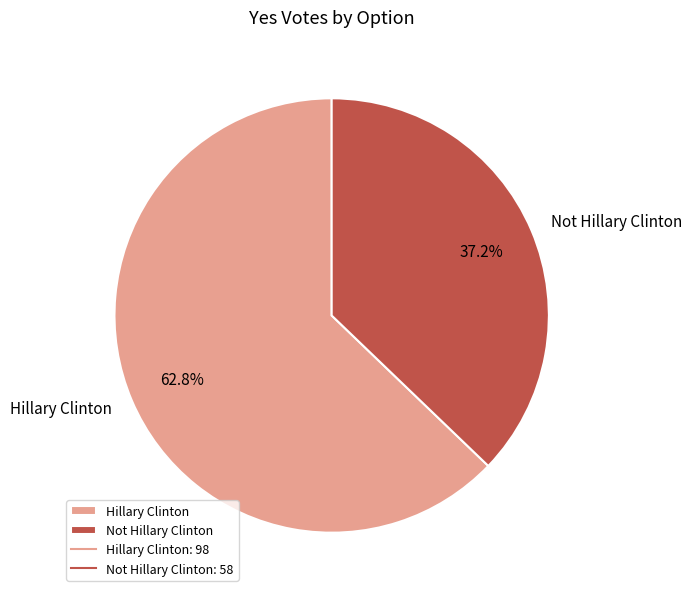

What is the total percentage of Hillary Clinton and Not Hillary Clinton?

100.0%